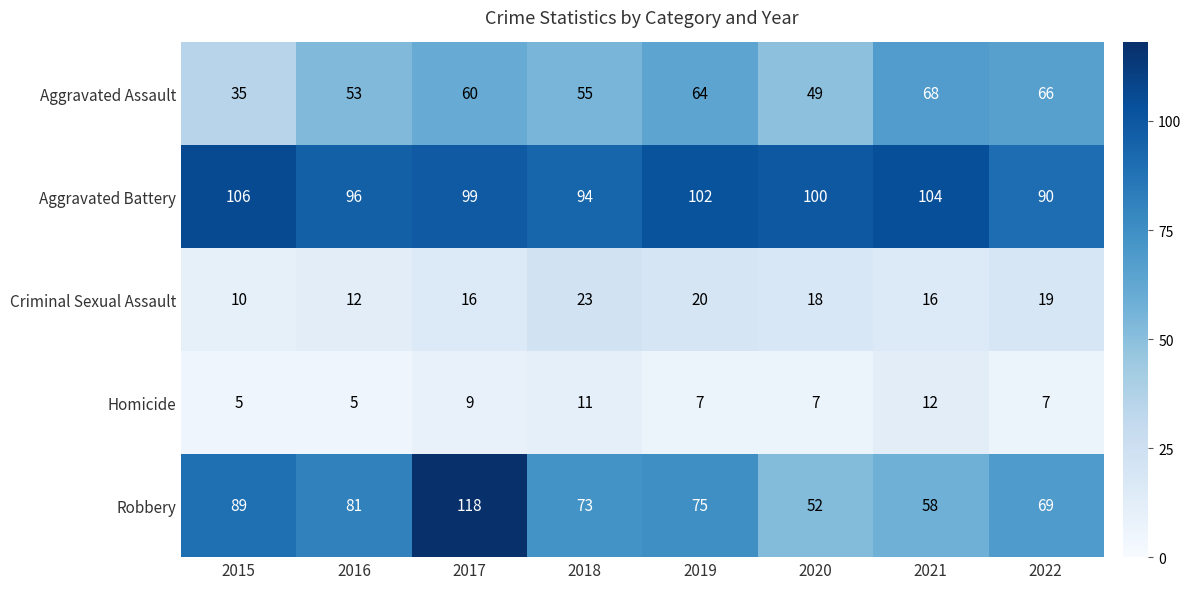

Rank the series at 2020 from lowest to highest value.

Homicide, Criminal Sexual Assault, Aggravated Assault, Robbery, Aggravated Battery